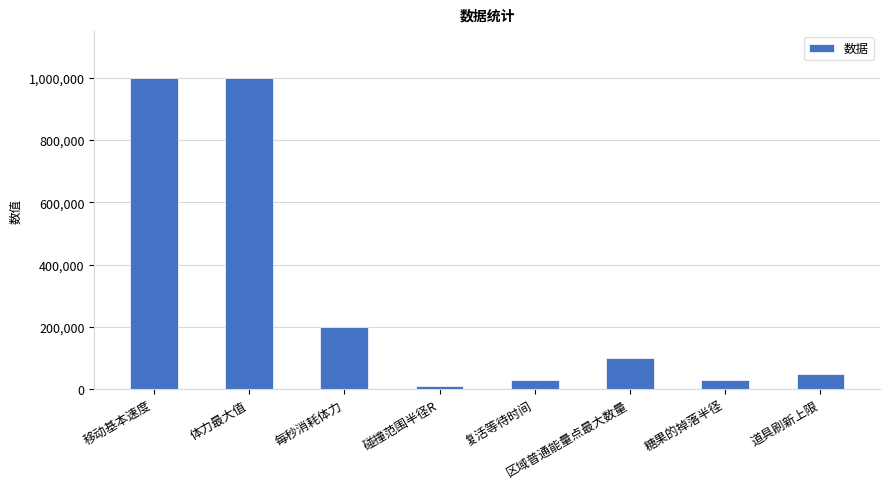

What is the label of the 5th bar from the left?

复活等待时间